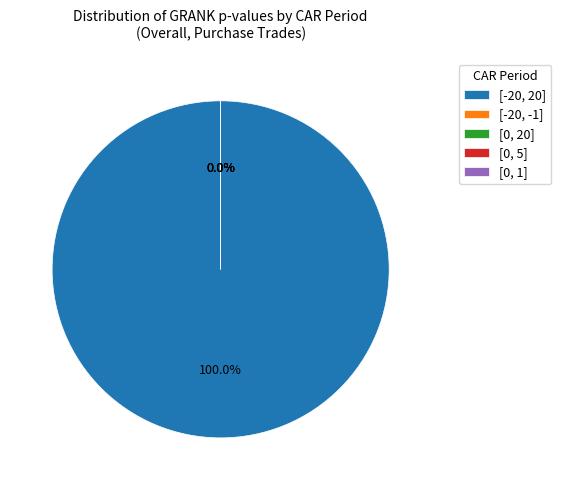

What percentage is NOT represented by [0, 5]?

100.0%